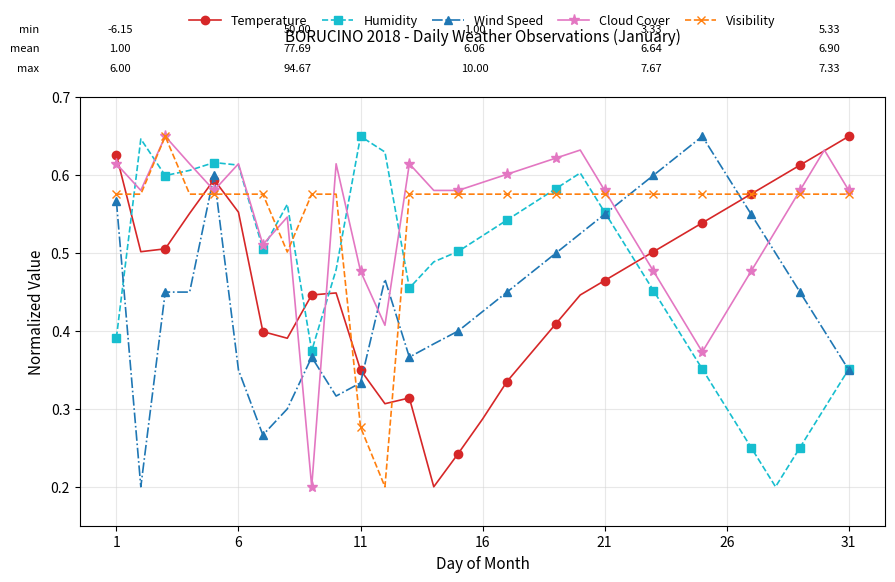

Count the Visibility values in the range 0 to 1.

31